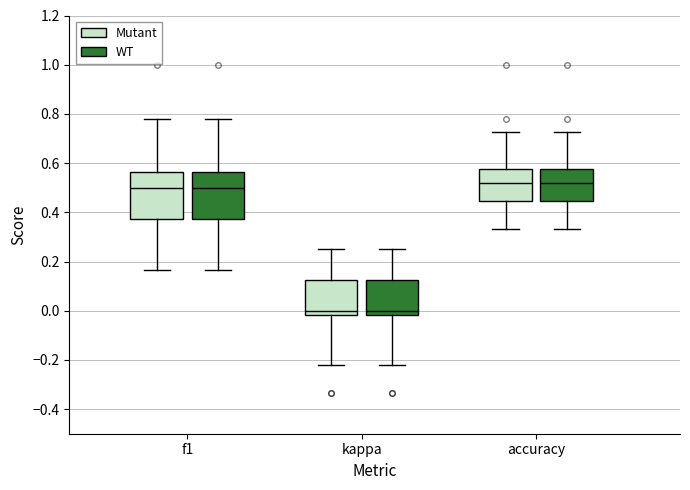

Where is the lower edge of the box for kappa (WT) on the y-axis? The values are not printed on the chart, so give them approximately, as read against the axis.

-0.02